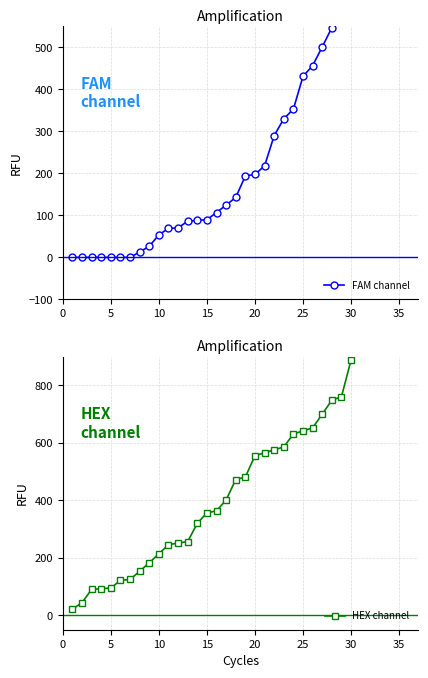

Is it true that FAM channel equals 45.6 at 20?

False